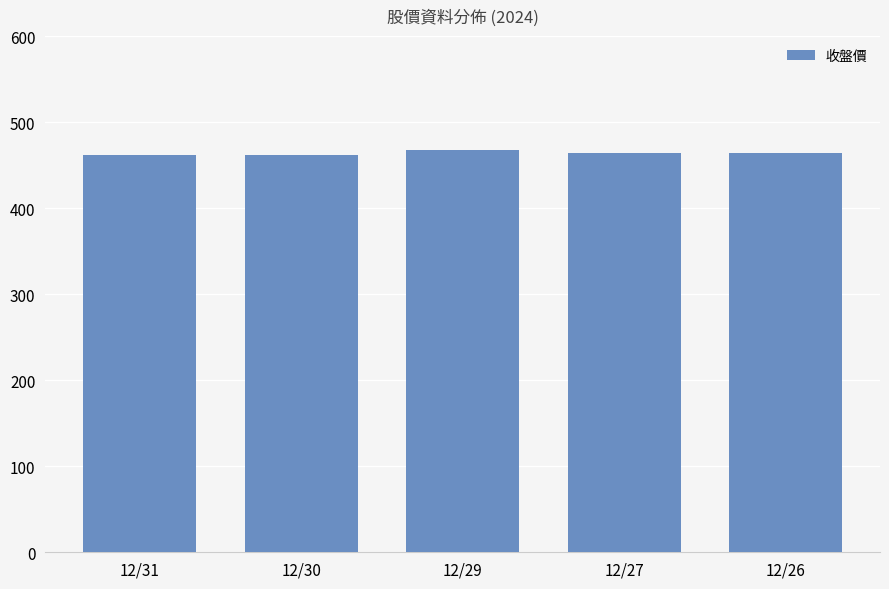

The value at 12/26 is 795.8. True or false?

False